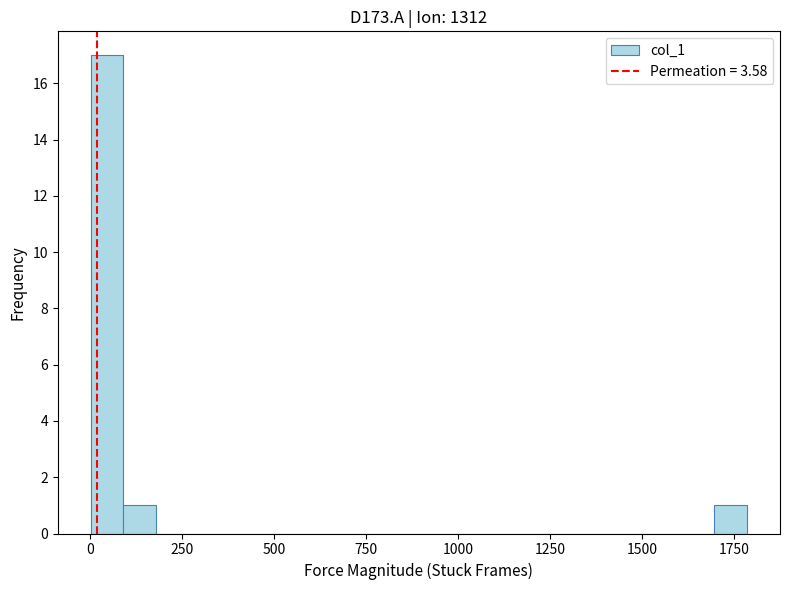

Read against the x-axis, roughly where is the centre of the tallest bar?

50